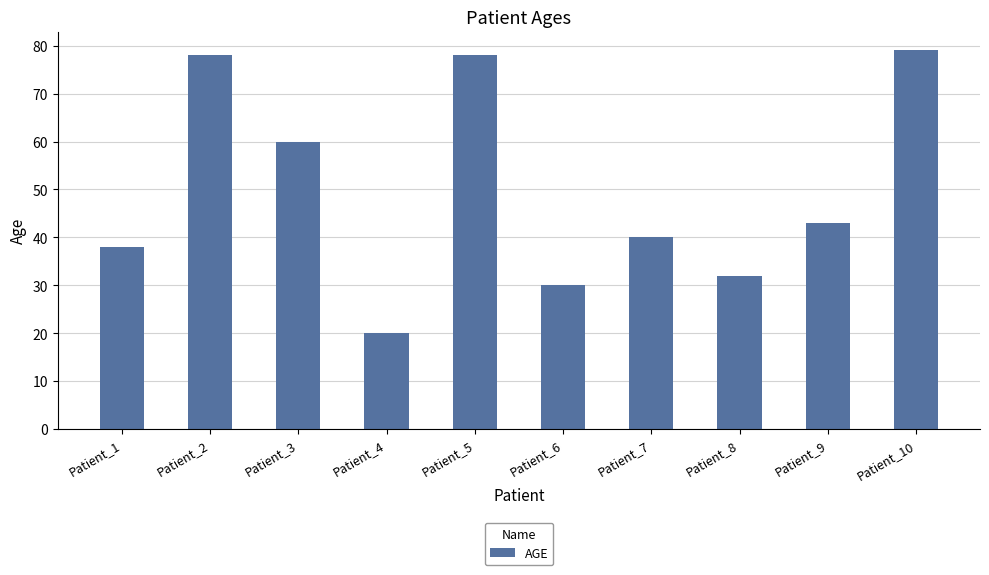

Reading left to right, transcribe all the data shown in this chart.

Patient_1=38	Patient_2=78	Patient_3=60	Patient_4=20	Patient_5=78	Patient_6=30	Patient_7=40	Patient_8=32	Patient_9=43	Patient_10=79